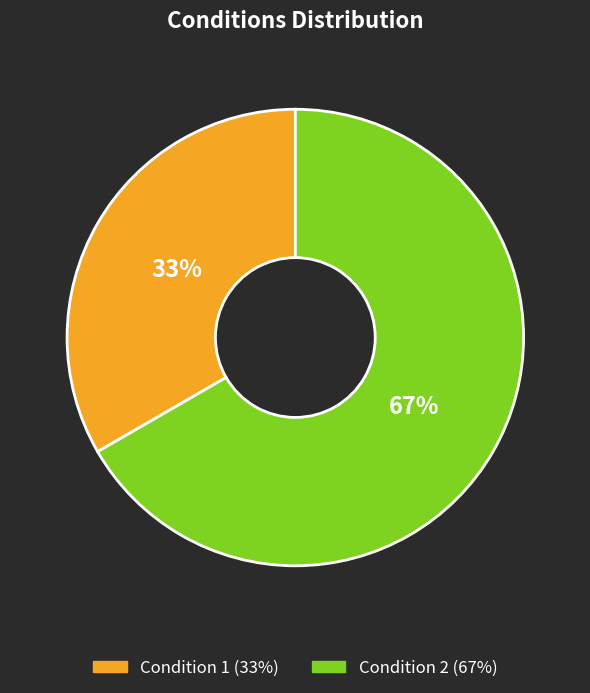

What percentage is the Condition 1 slice, to the nearest percent?

33%